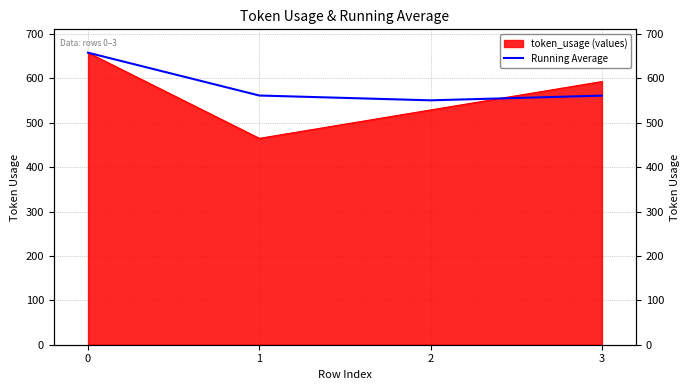

Where is the first local minimum?

2